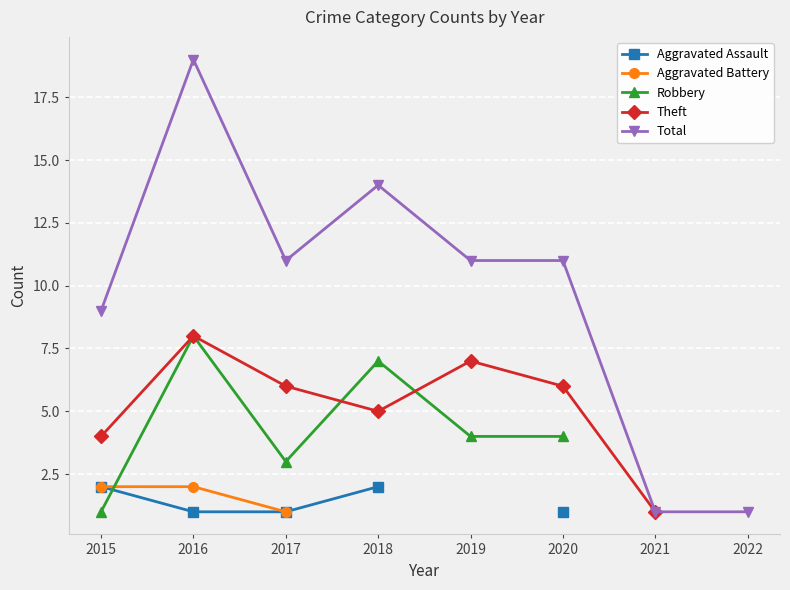

The Robbery series shows 10.9 at 2016. True or false?

False